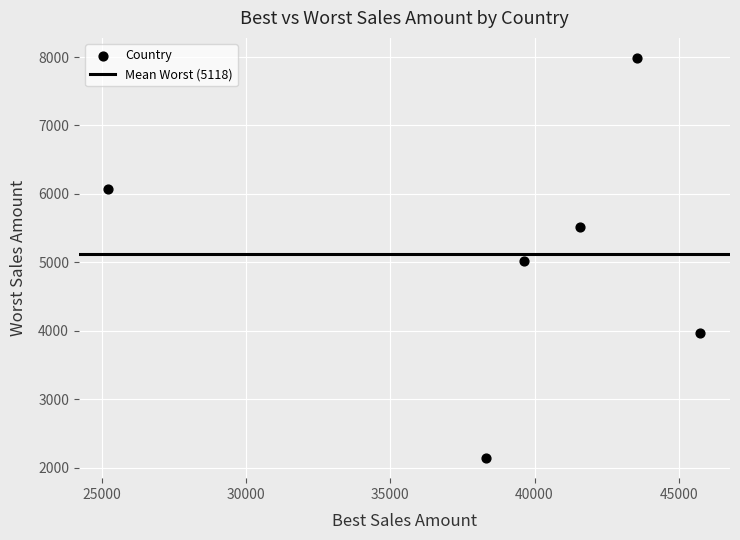

What is the range of X values (max minus min)?

20531